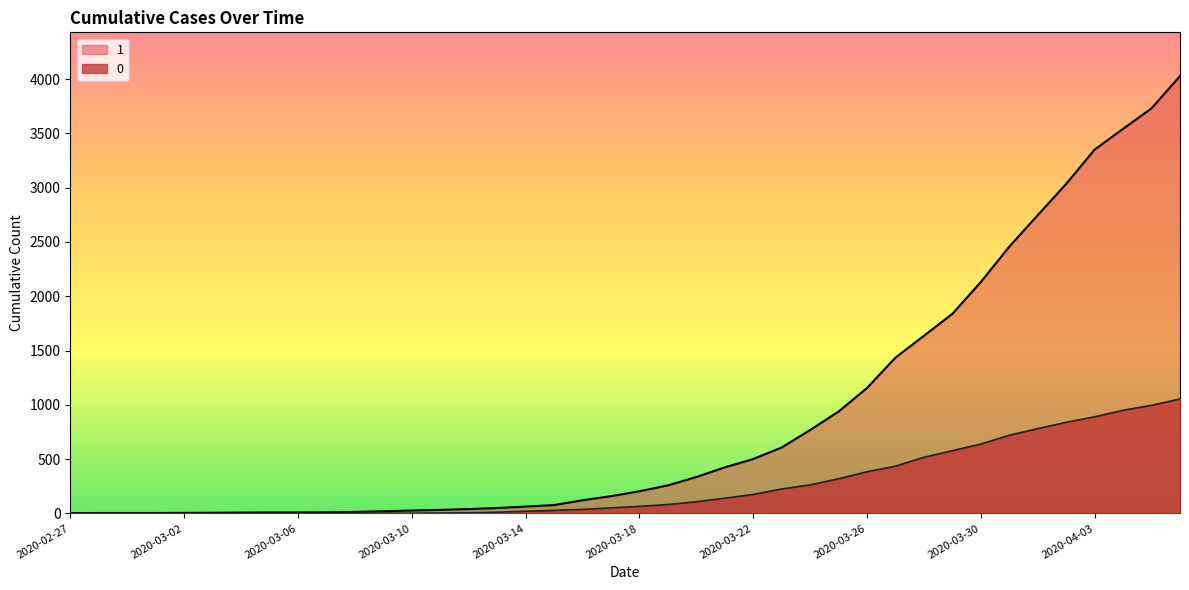

Reading left to right, transcribe all the data shown in this chart.

1: 3	4	4	4	5	6	8	9	9	10	14	20	27	33	40	50	63	77	121	159	204	258	335	424	501	607	768	938	1155	1435	1636	1838	2131	2457	2747	3035	3351	3542	3731	4028
0: 0	0	0	0	0	0	0	0	0	1	2	2	2	4	6	11	20	28	37	51	65	82	108	140	175	225	263	319	384	435	517	578	639	720	781	839	890	950	996	1054